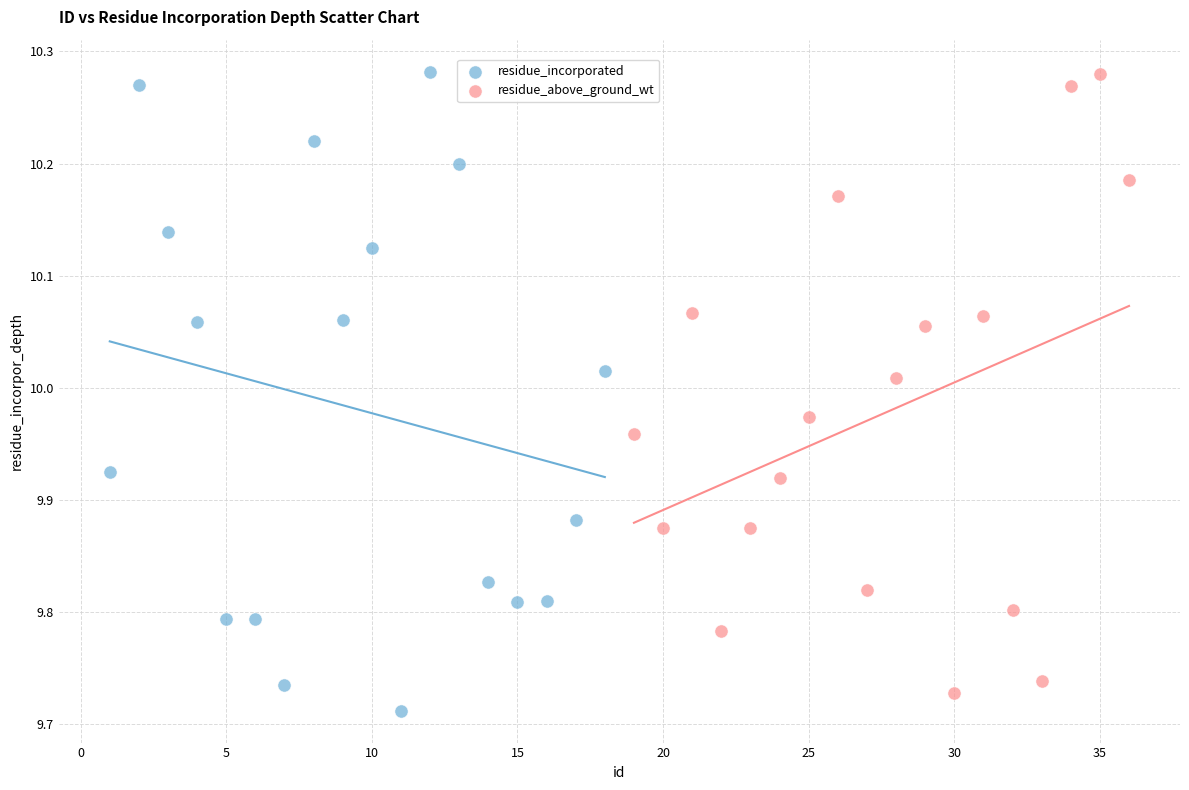

Which series has the widest spread of Y values?

residue_incorporated